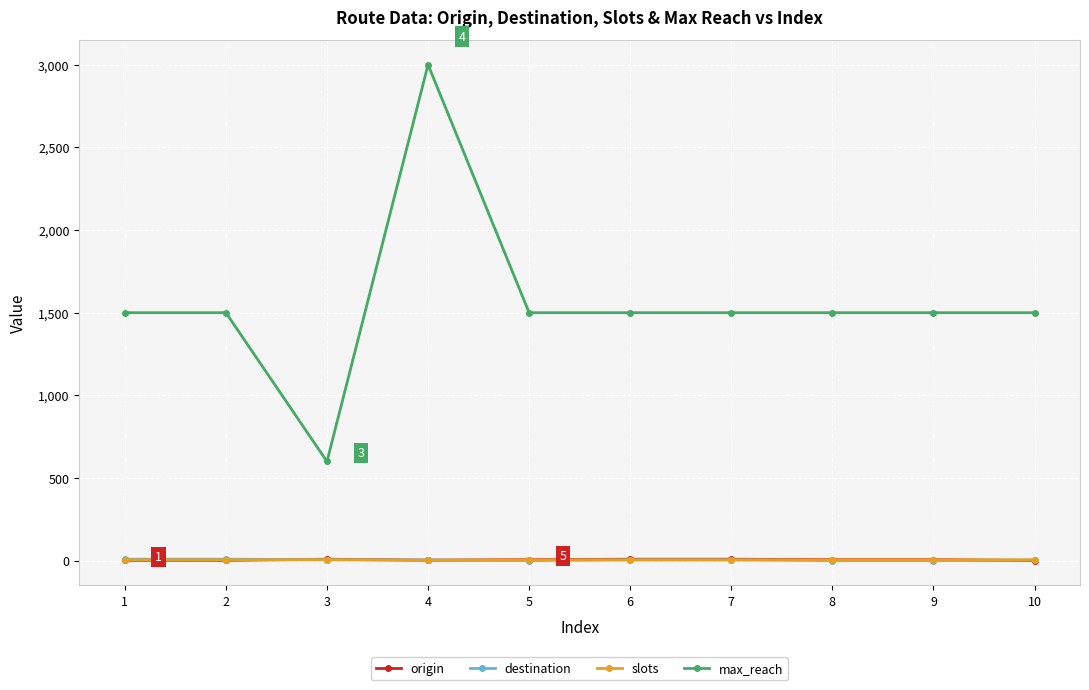

What is the greatest value displayed?

3000